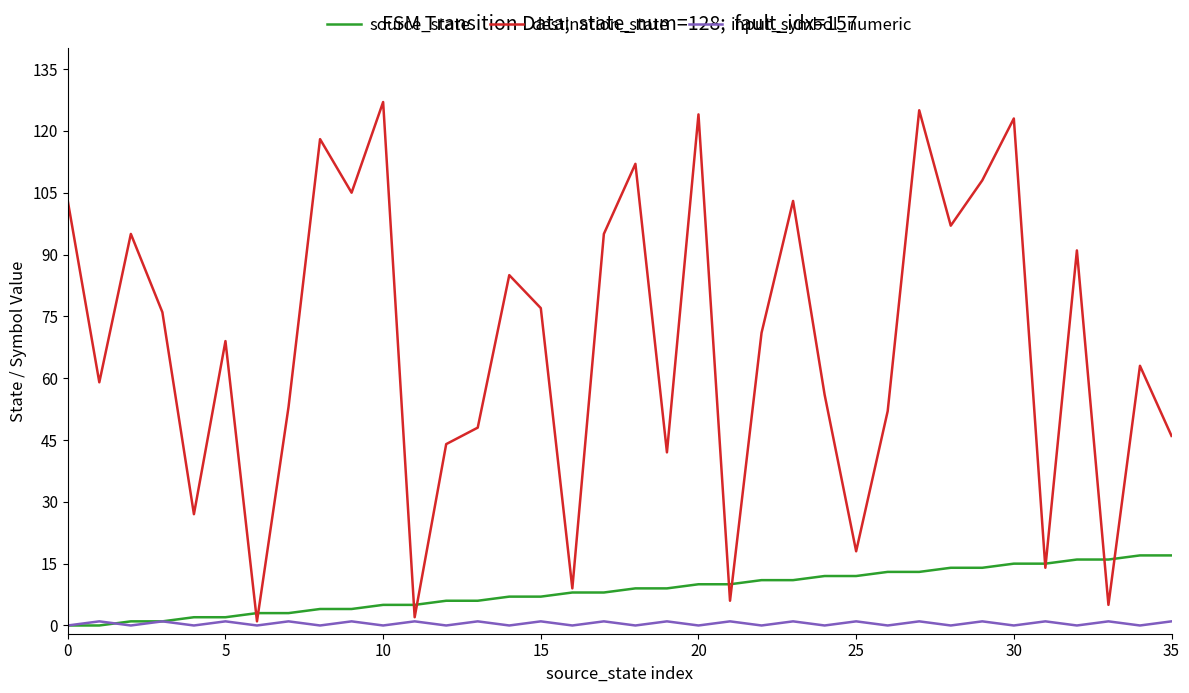

Which series has the largest range (max minus min)?

destination_state